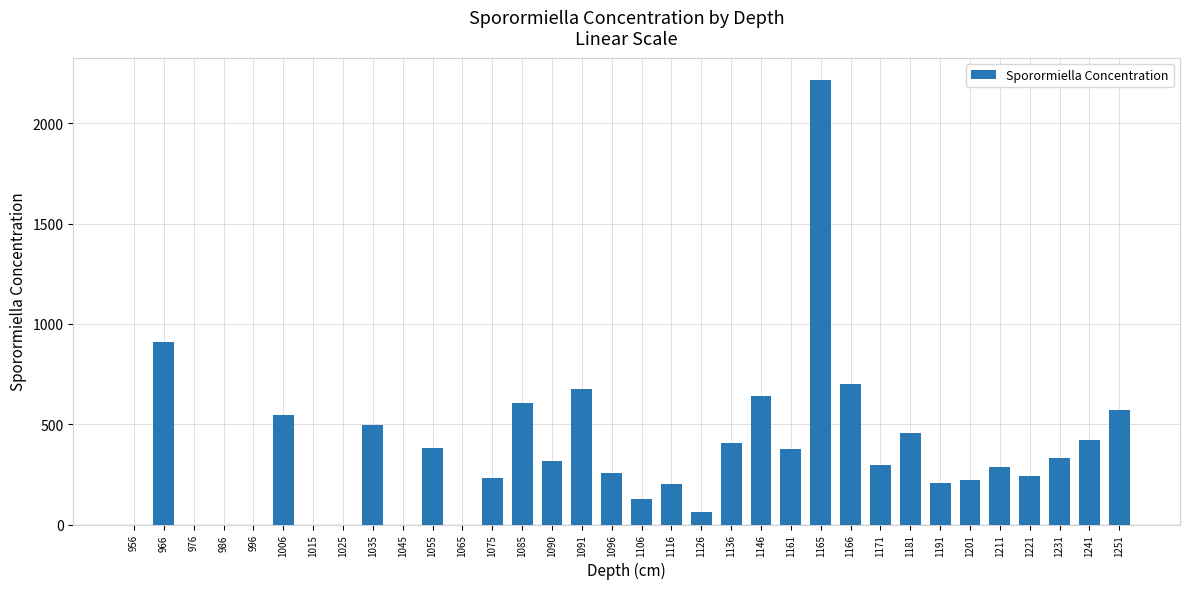

How many data points does each series have?

34